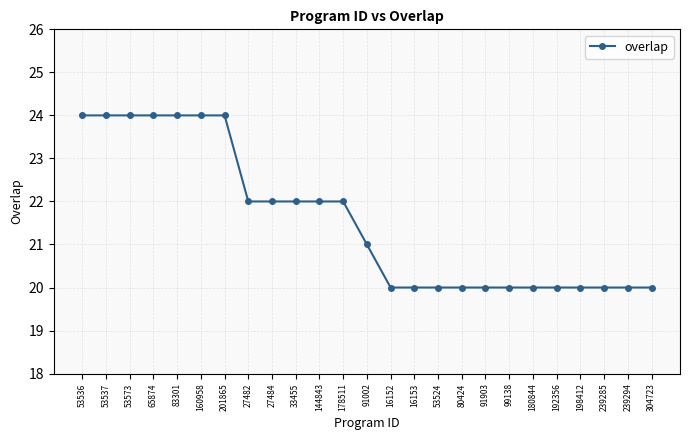

What is the ratio of the value at 180844 to the value at 144843?

0.9